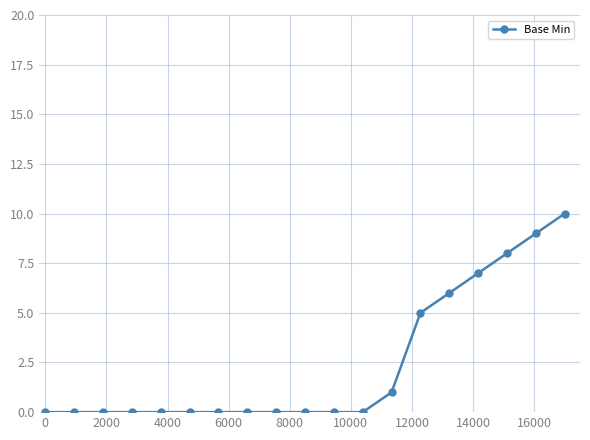

Is this an area chart (filled region under the line)?

No